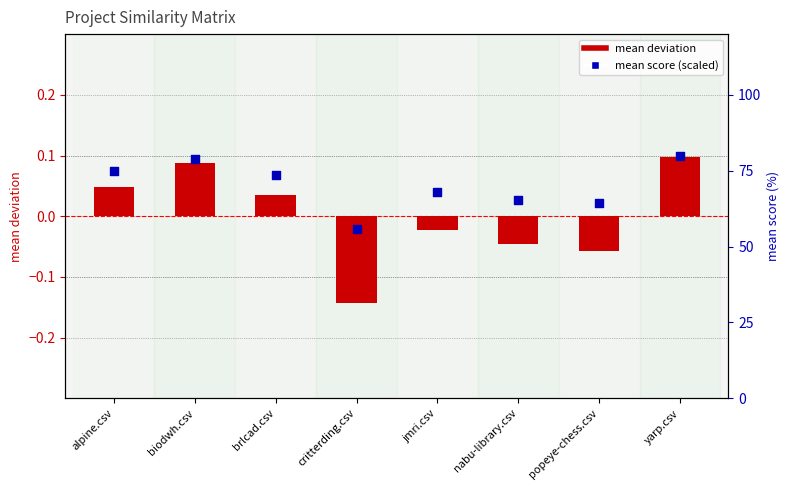

At how many categories does at least one series exceed 71?

4